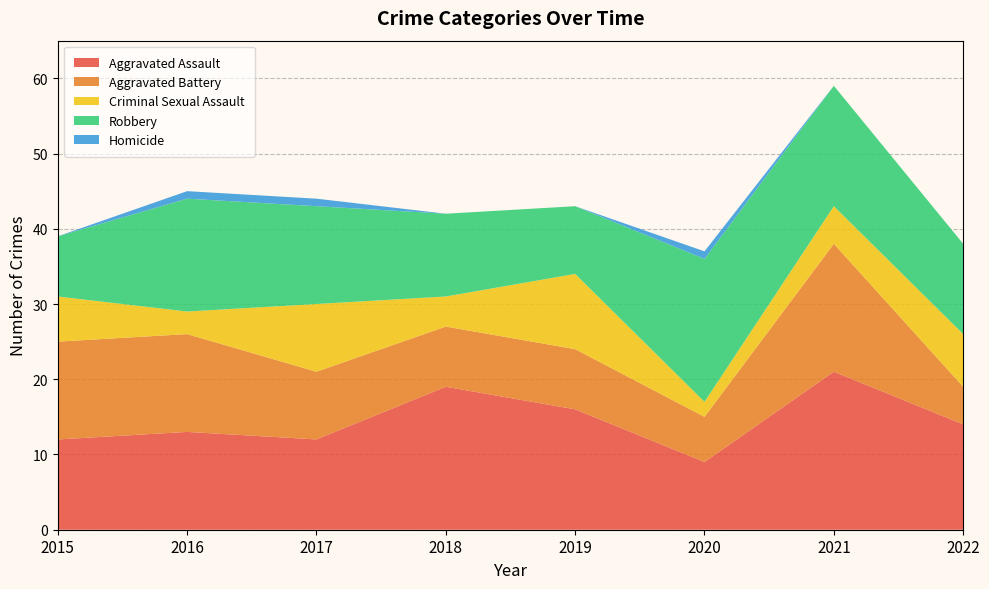

Reading left to right, what are all the values shown in this chart?

Aggravated Assault: 2015=12	2016=13	2017=12	2018=19	2019=16	2020=9	2021=21	2022=14
Aggravated Battery: 2015=13	2016=13	2017=9	2018=8	2019=8	2020=6	2021=17	2022=5
Criminal Sexual Assault: 2015=6	2016=3	2017=9	2018=4	2019=10	2020=2	2021=5	2022=7
Robbery: 2015=8	2016=15	2017=13	2018=11	2019=9	2020=19	2021=16	2022=12
Homicide: 2015=0	2016=1	2017=1	2018=0	2019=0	2020=1	2021=0	2022=0